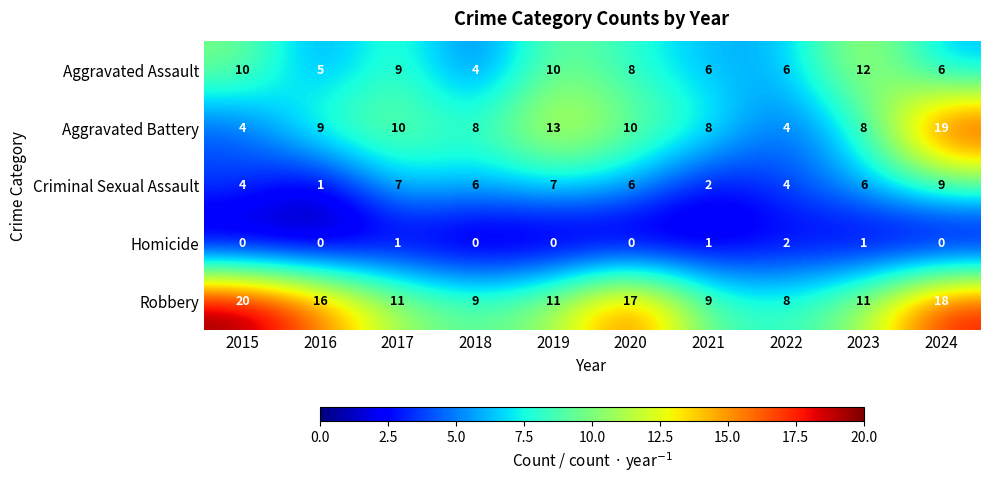

What is the total value across all series at 2018?

27